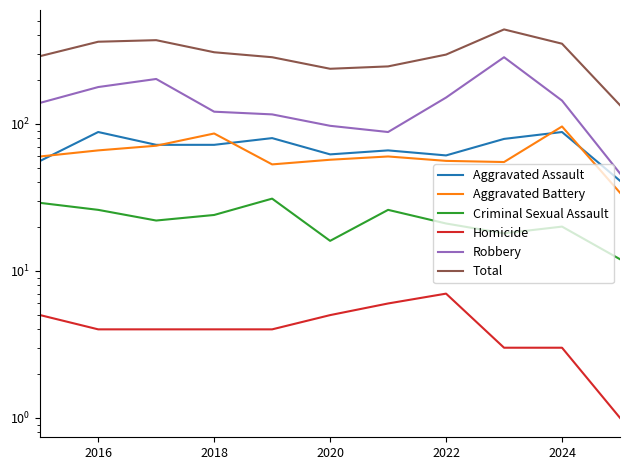

True or false: Robbery and Total cross at least once.

False